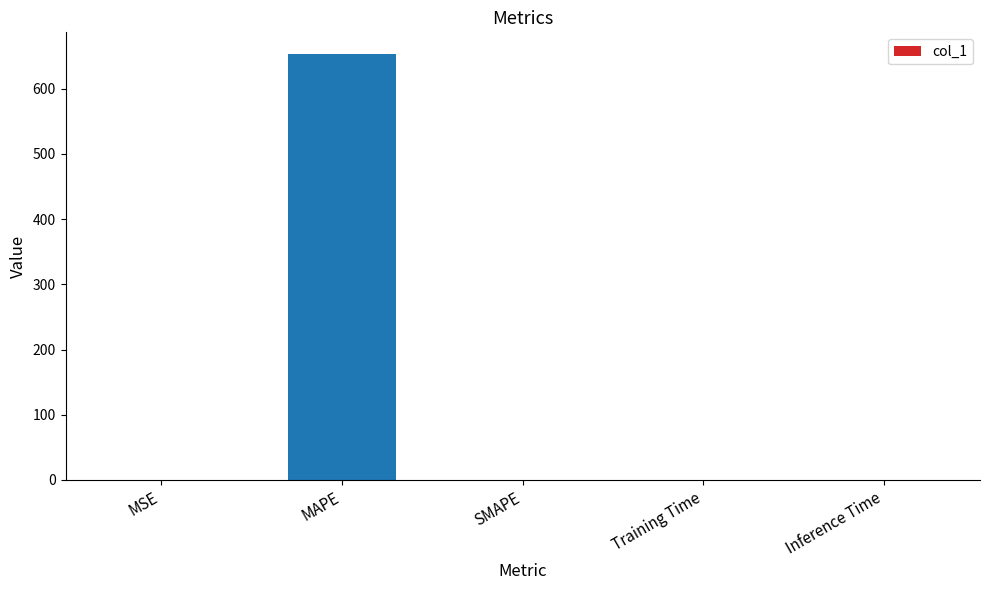

What is the maximum value shown in the chart?

653.9